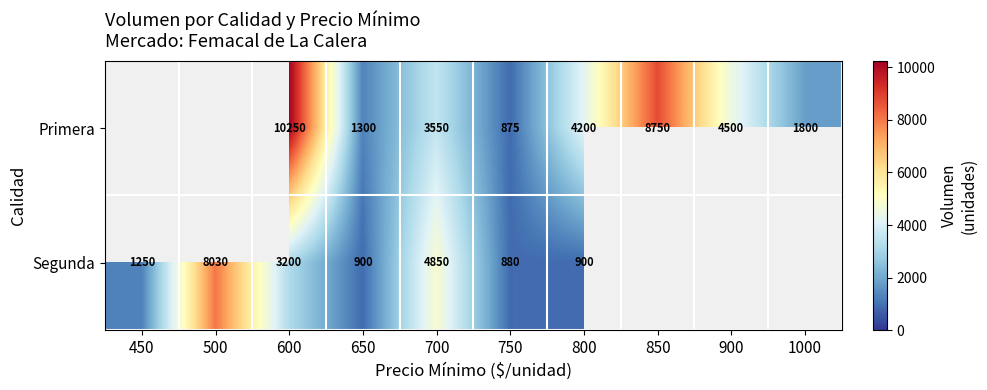

At 700, list the series in order from smallest to largest.

Primera, Segunda